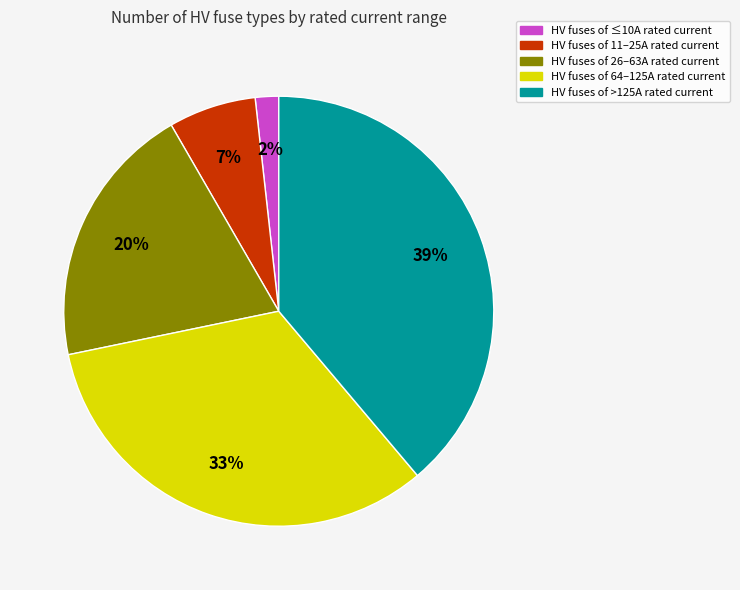

To the nearest percent, what is the difference between the largest and smallest slice percentages?

37%